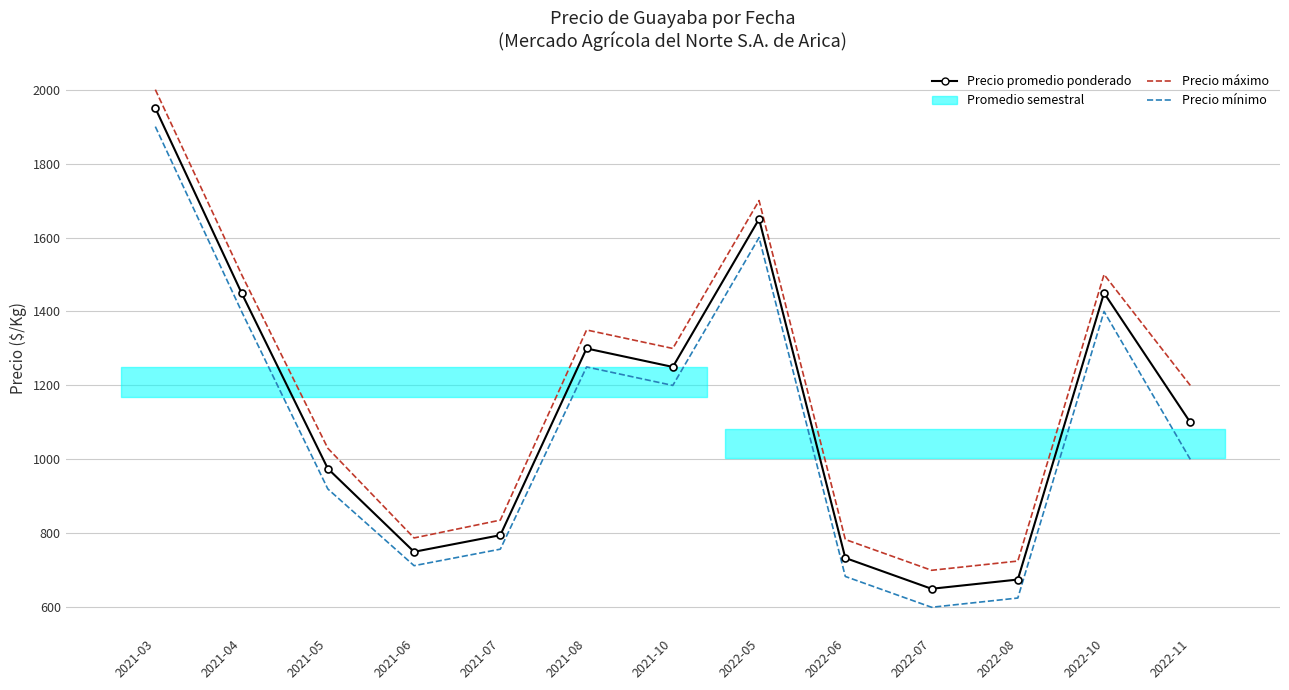

What is the maximum value for Precio promedio ponderado?

1950.0